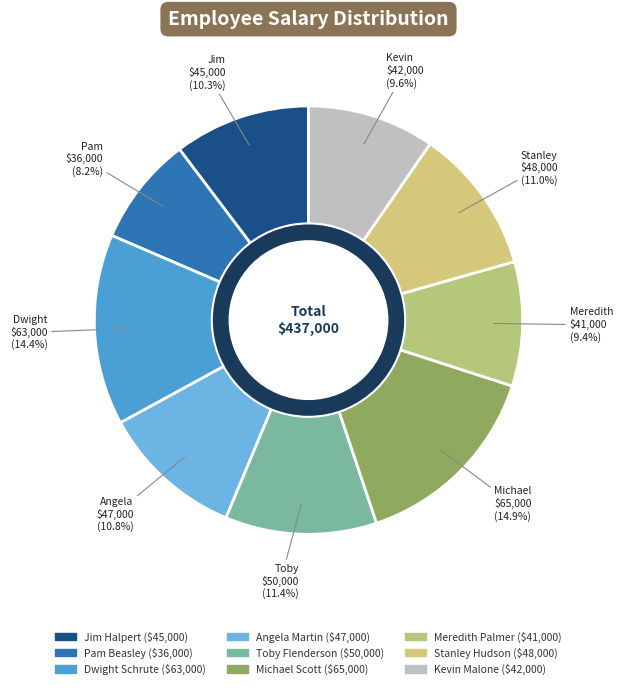

To the nearest percent, what is the combined percentage of Meredith Palmer and Angela Martin?

20%